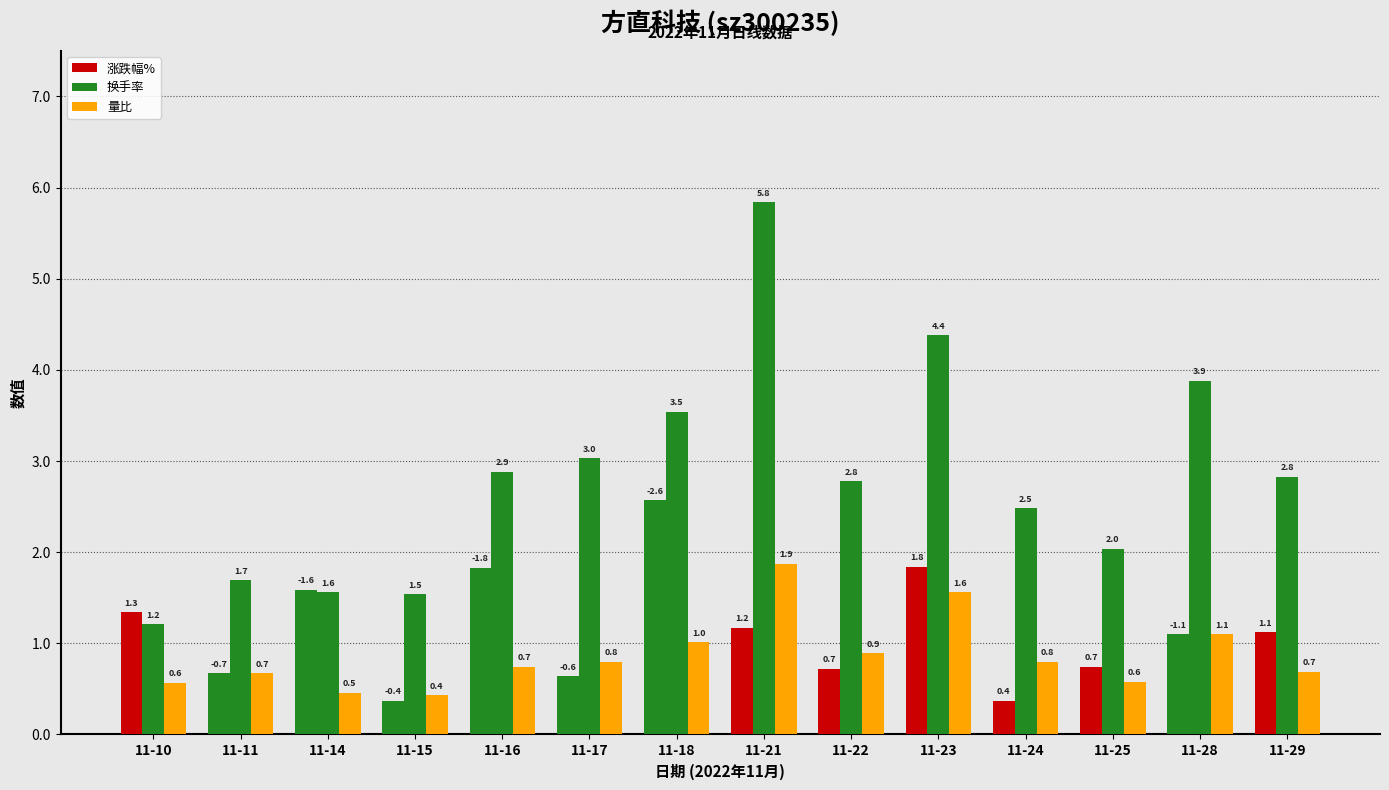

Are the bars grouped side by side (vs. stacked)?

Yes